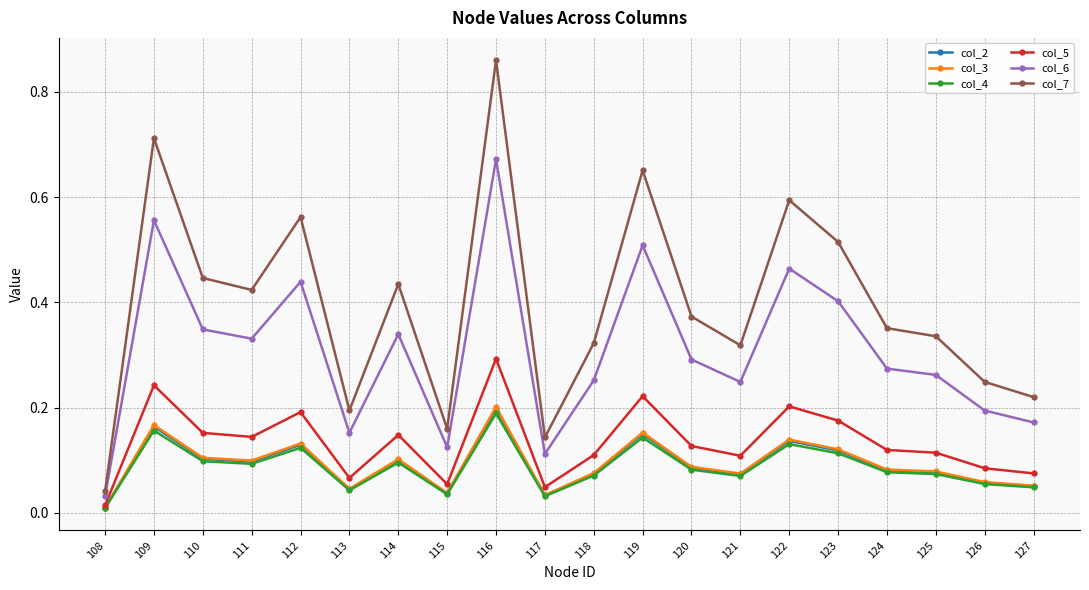

The value of col_3 at 122 is 0.1. True or false?

True